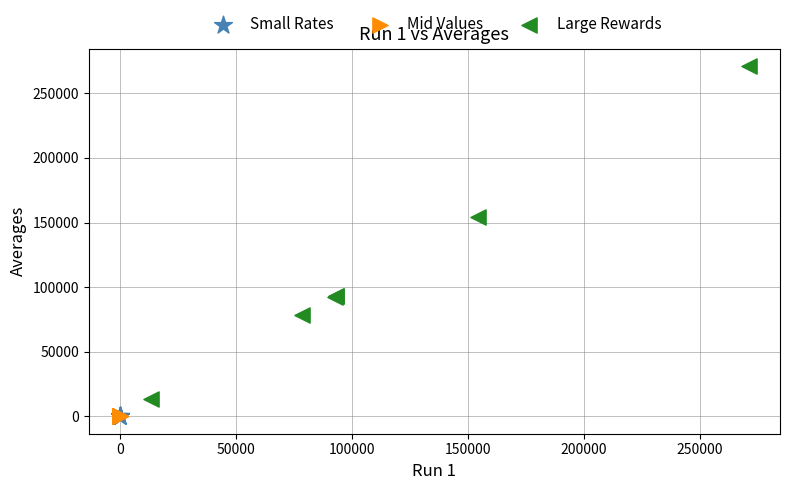

Which series contains the highest Y value?

Large Rewards